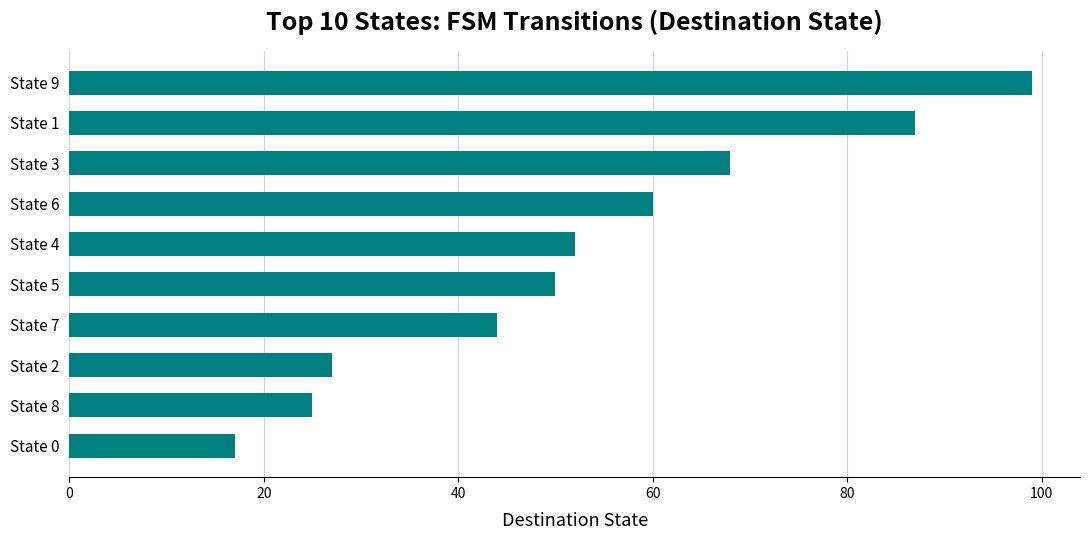

Reading top to bottom, what are all the values shown in this chart?

State 9=99	State 1=87	State 3=68	State 6=60	State 4=52	State 5=50	State 7=44	State 2=27	State 8=25	State 0=17